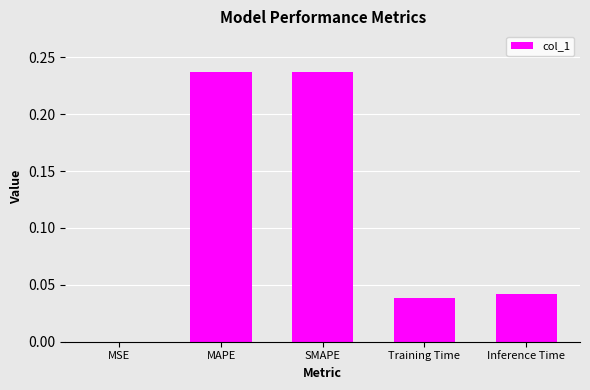

The chart shows a value of 0.0 at Training Time. True or false?

True